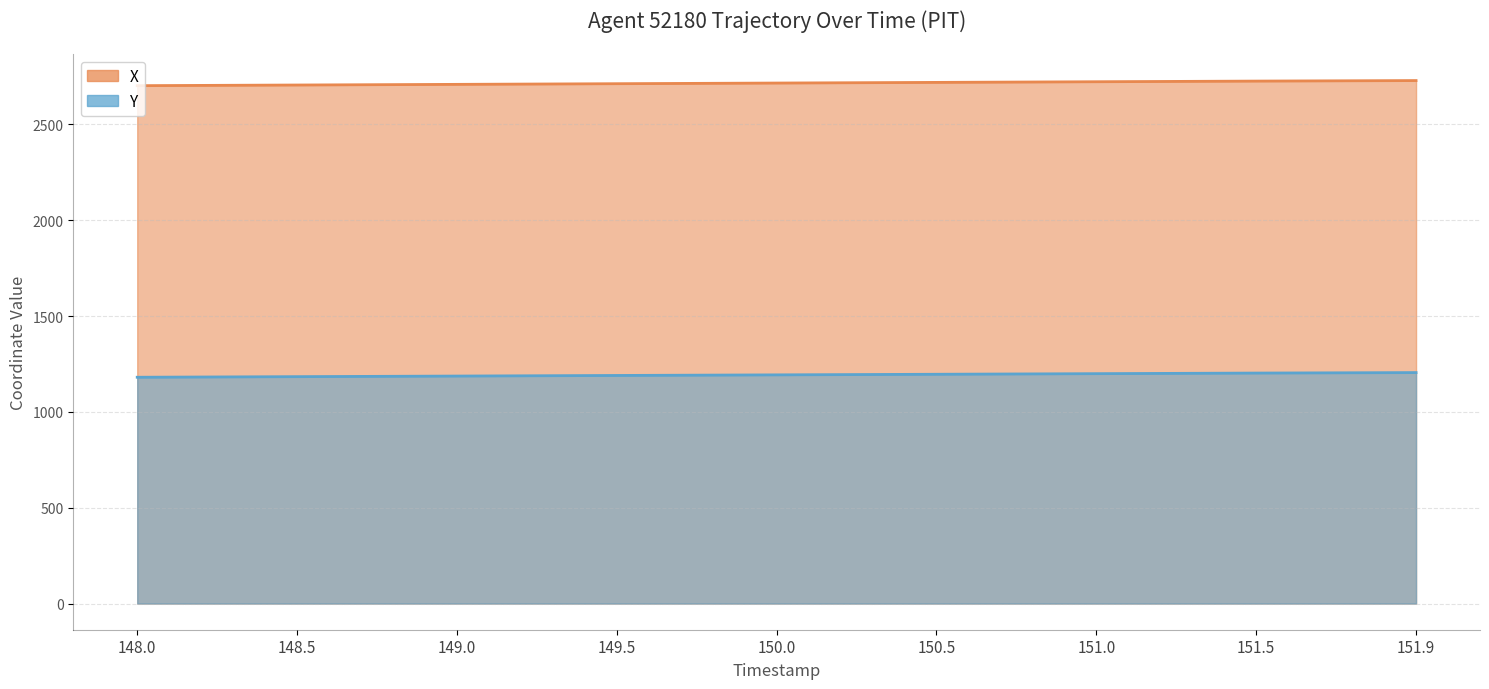

The Y series shows 1190.2 at 149.5. True or false?

True